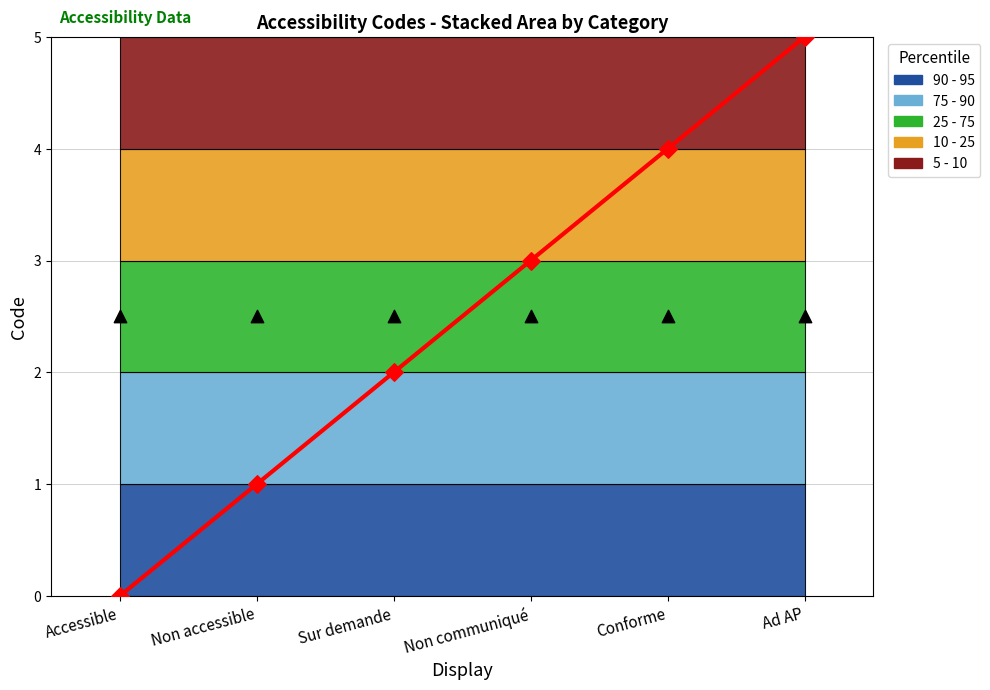

Between Conforme and Accessible, which is larger?

Conforme